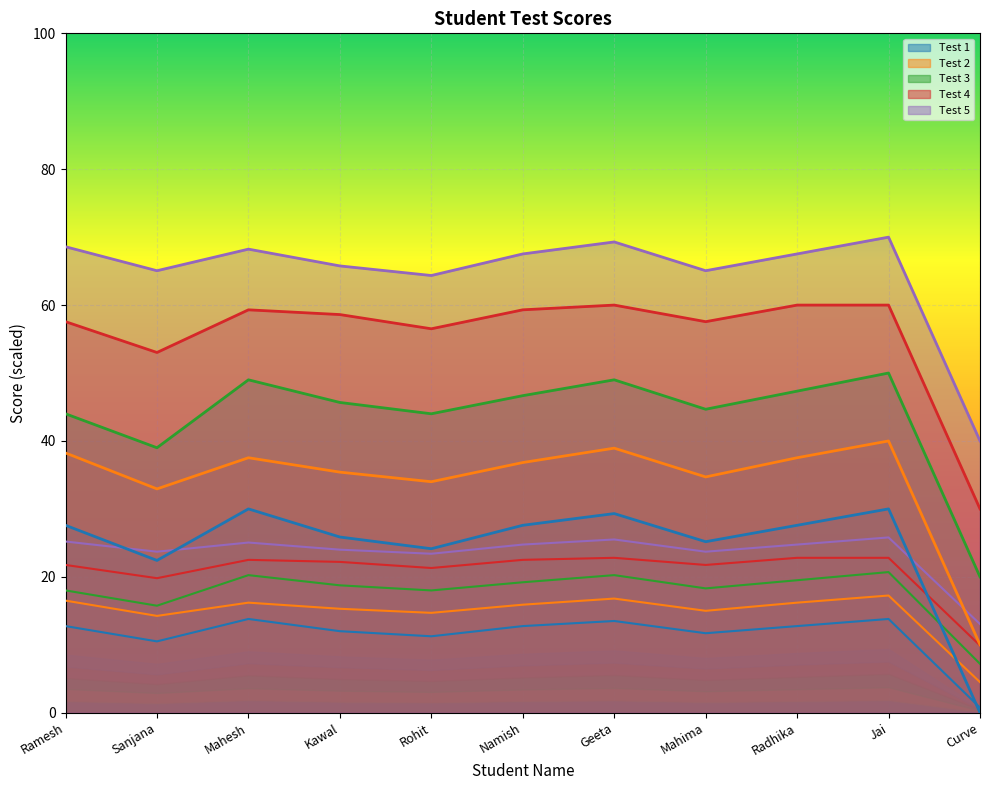

Between Sanjana and Kawal, which series saw the biggest shift?

Test 3